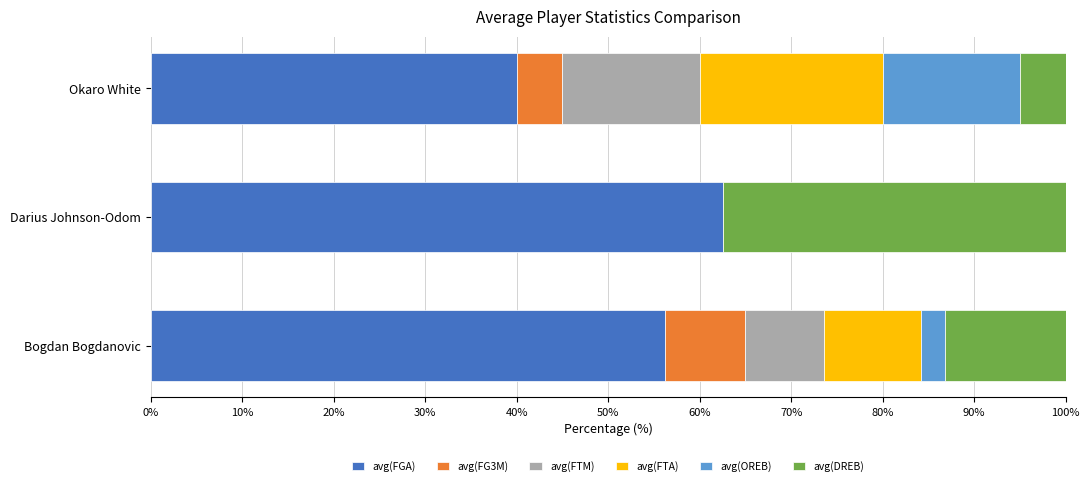

What is the total value across all series at Okaro White?

100.0